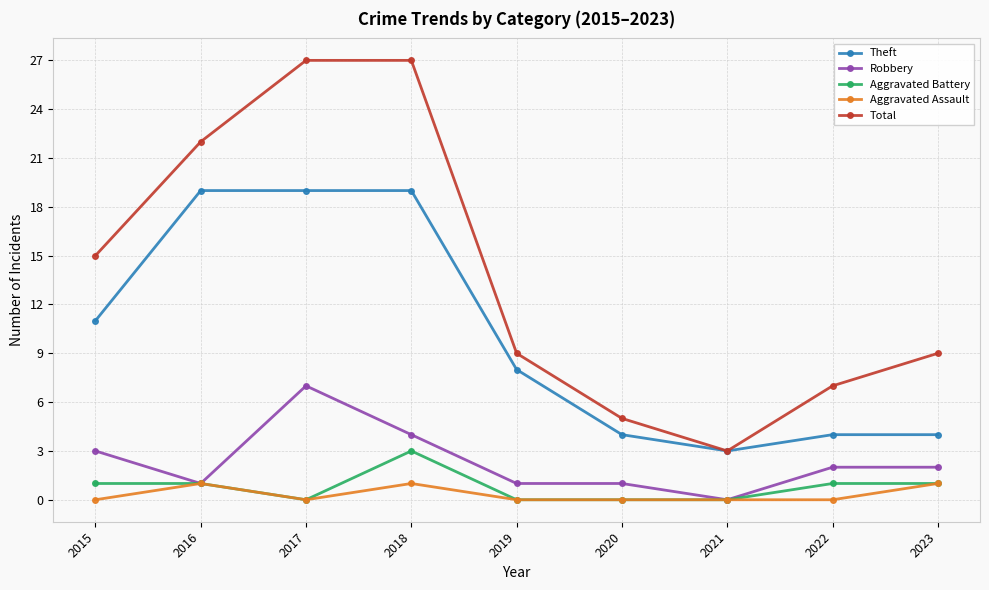

True or false: Total and Aggravated Battery cross at least once.

False